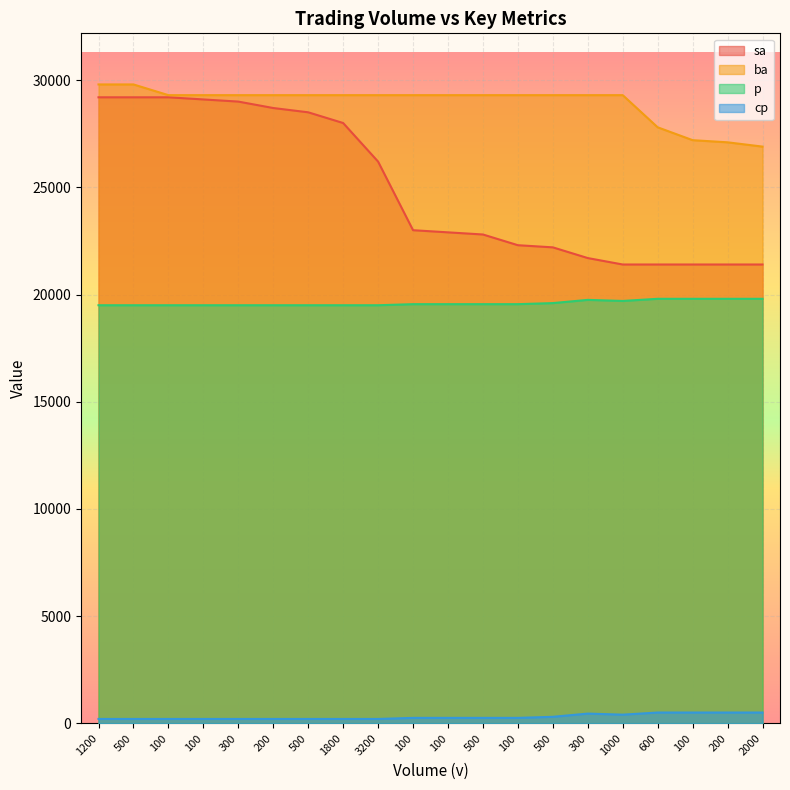

How many data points does each series have?

20